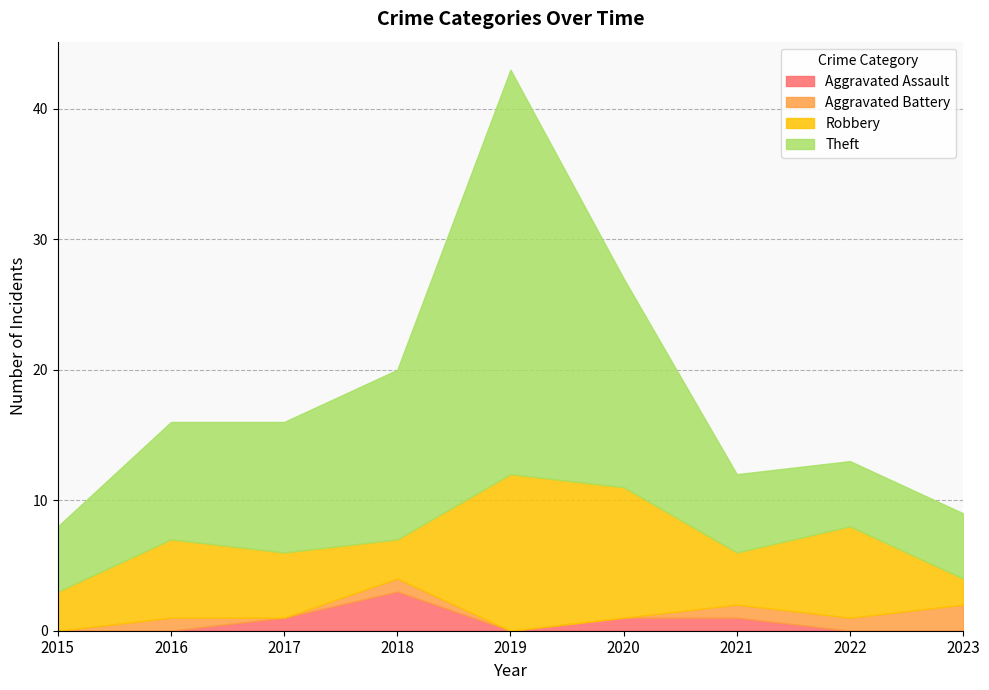

At which category is the sum across all series the highest?

2019